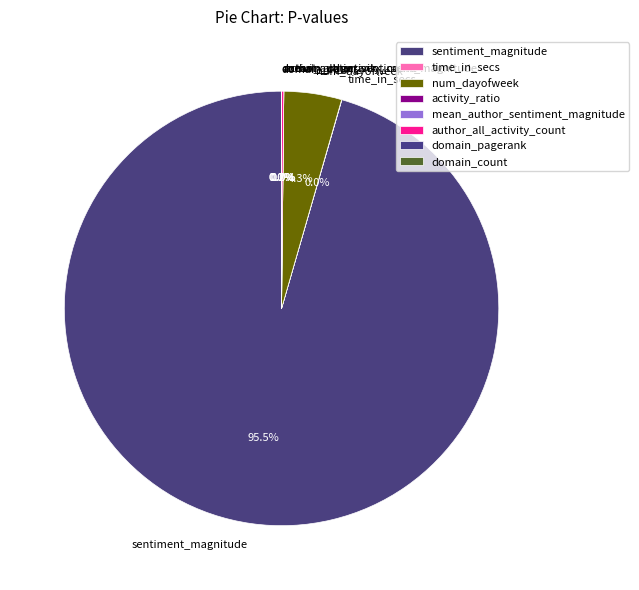

Count the number of slices in the pie.

8